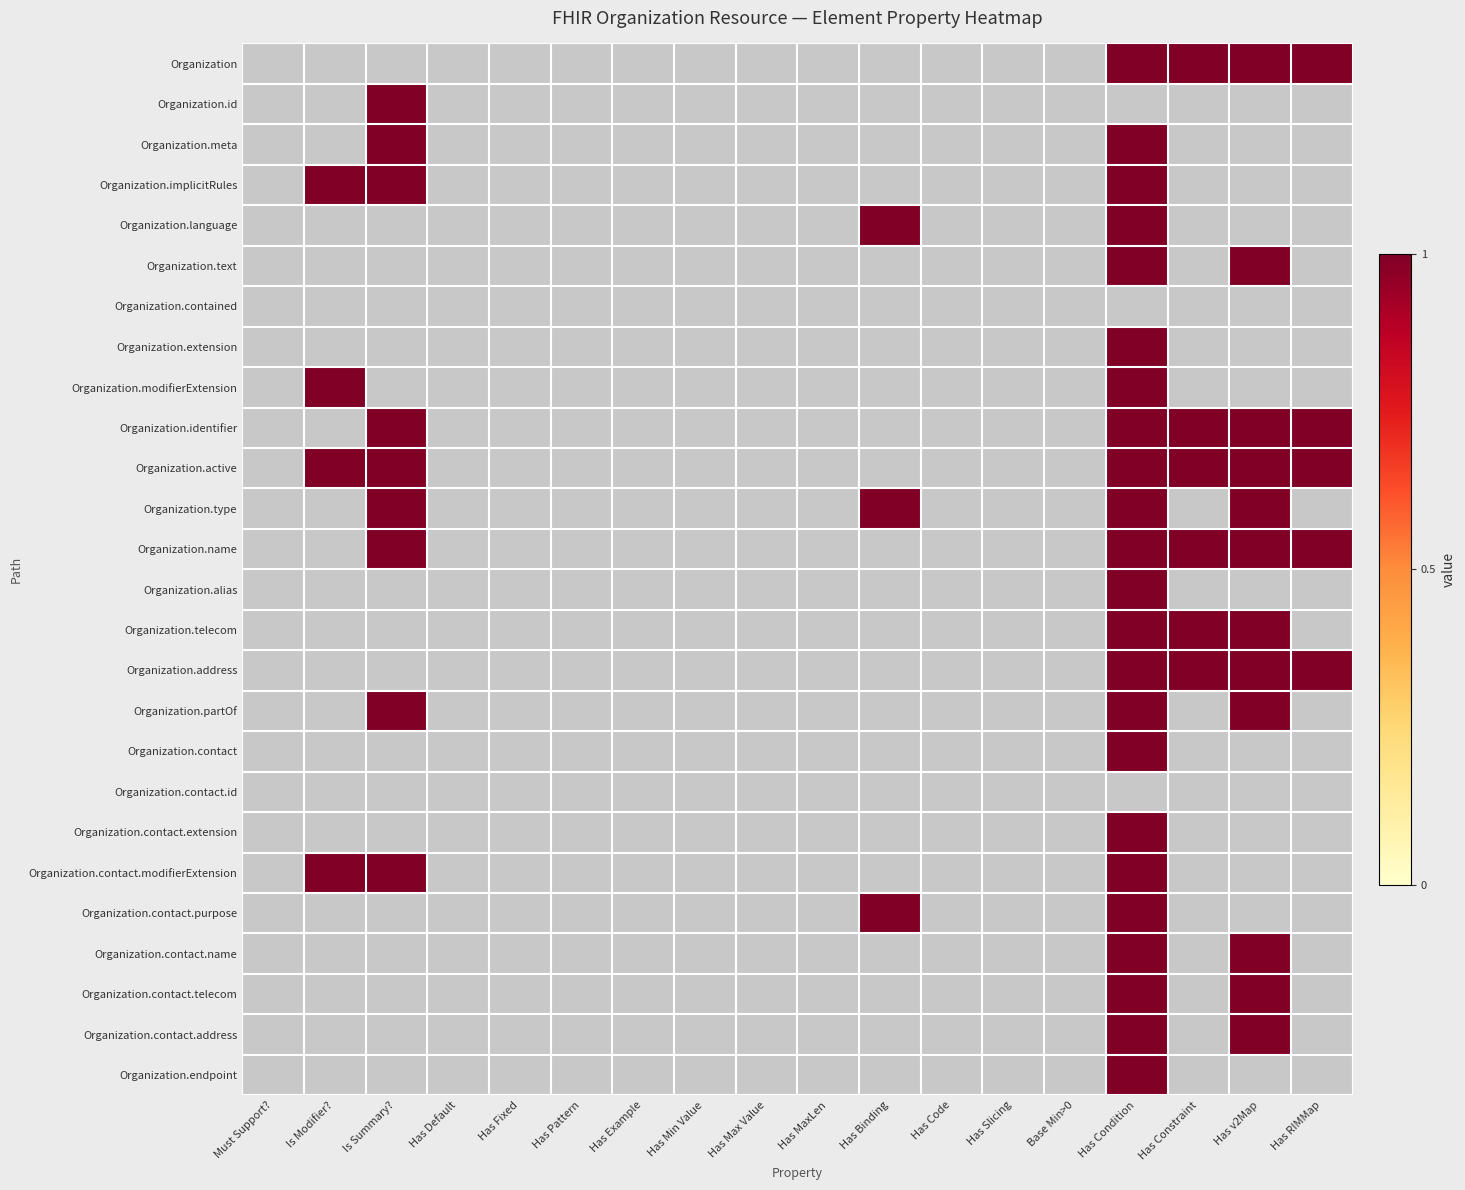

What is the spread (max minus min) of values at Is Summary??

1